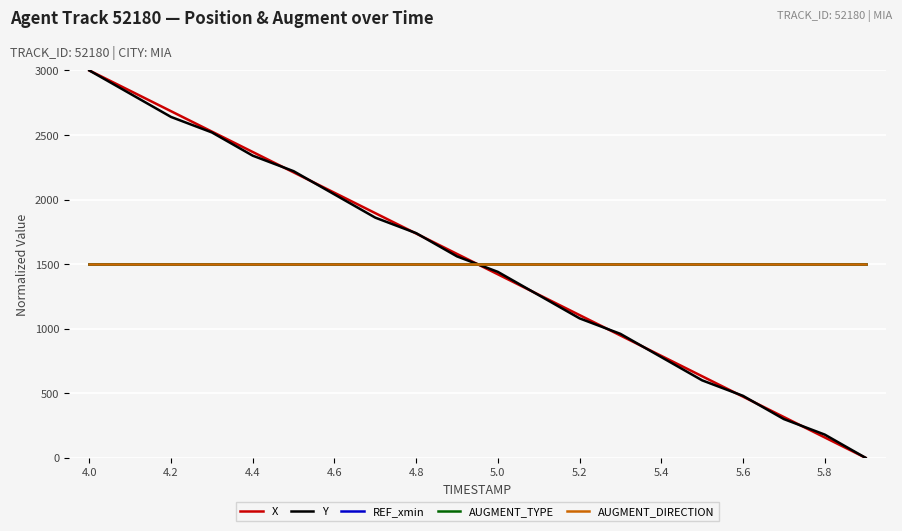

What is the average value of the REF_xmin series?

1500.0